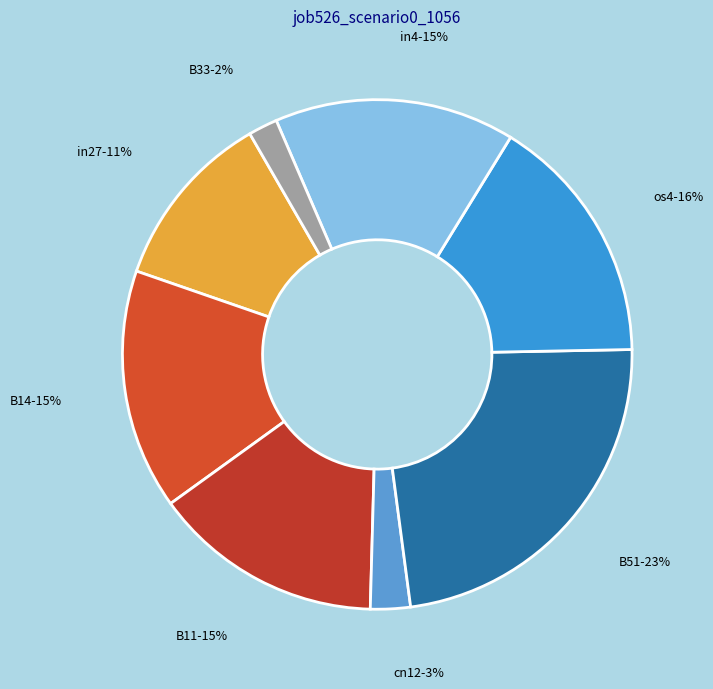

Count the number of slices in the pie.

8